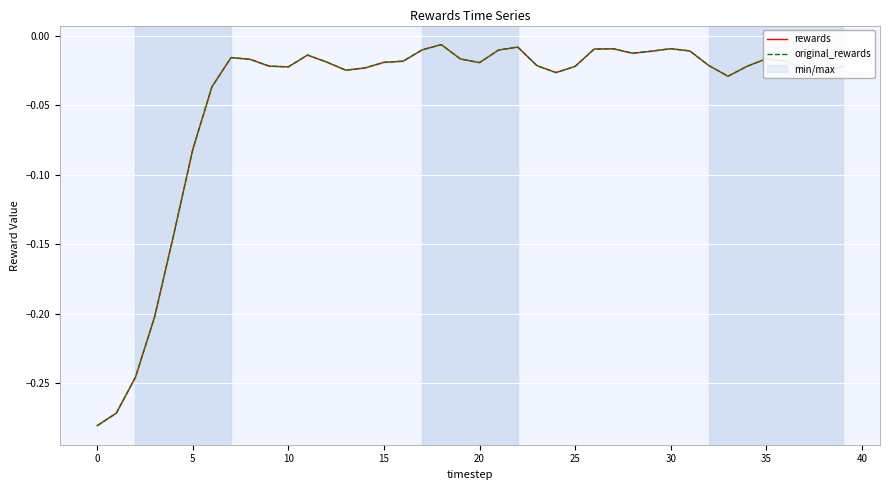

Which series has the largest total across all categories?

rewards